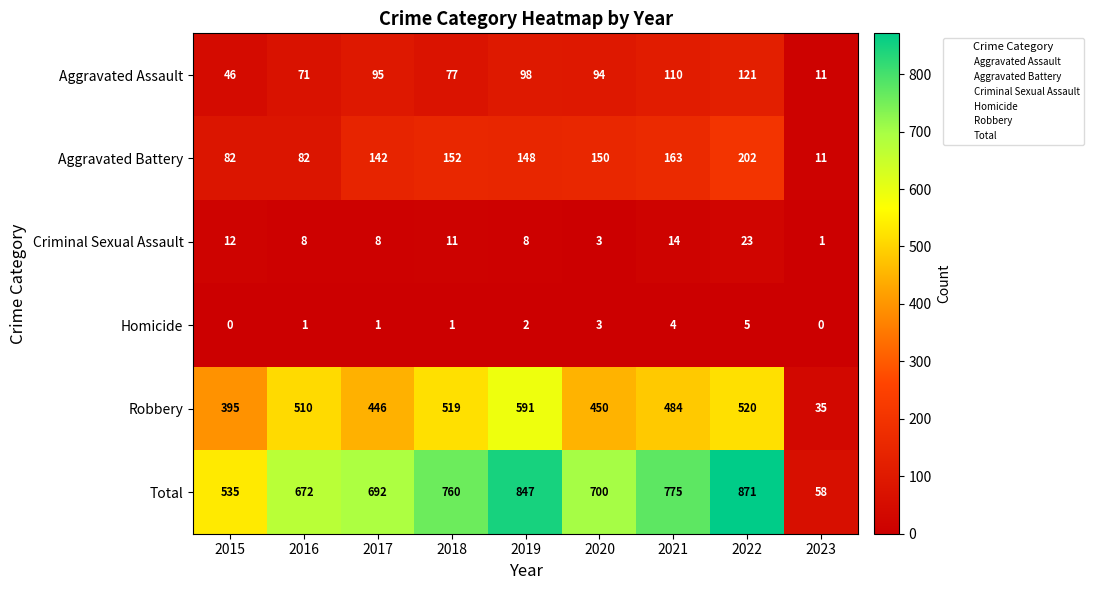

Rank the series by their maximum value, from highest to lowest.

Total, Robbery, Aggravated Battery, Aggravated Assault, Criminal Sexual Assault, Homicide